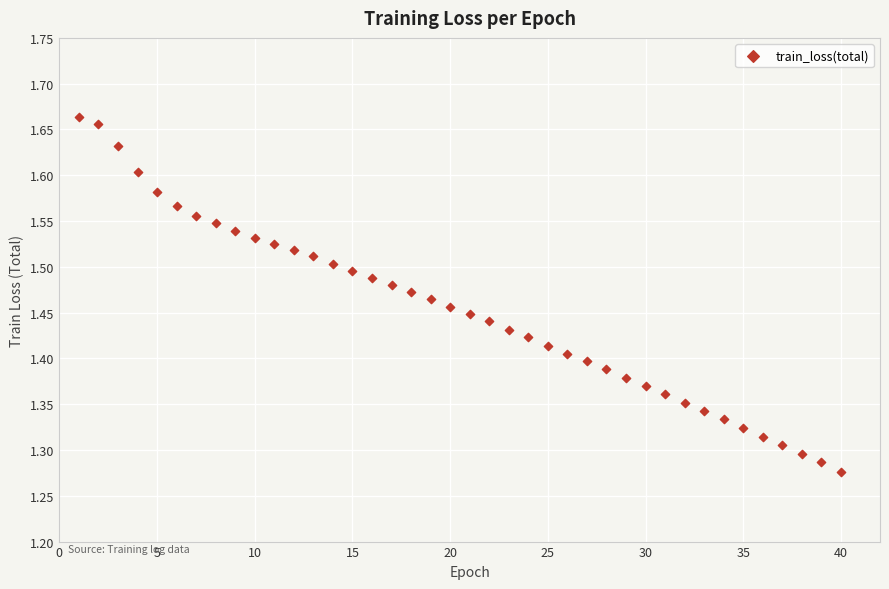

What is the range of X values (max minus min)?

39.0